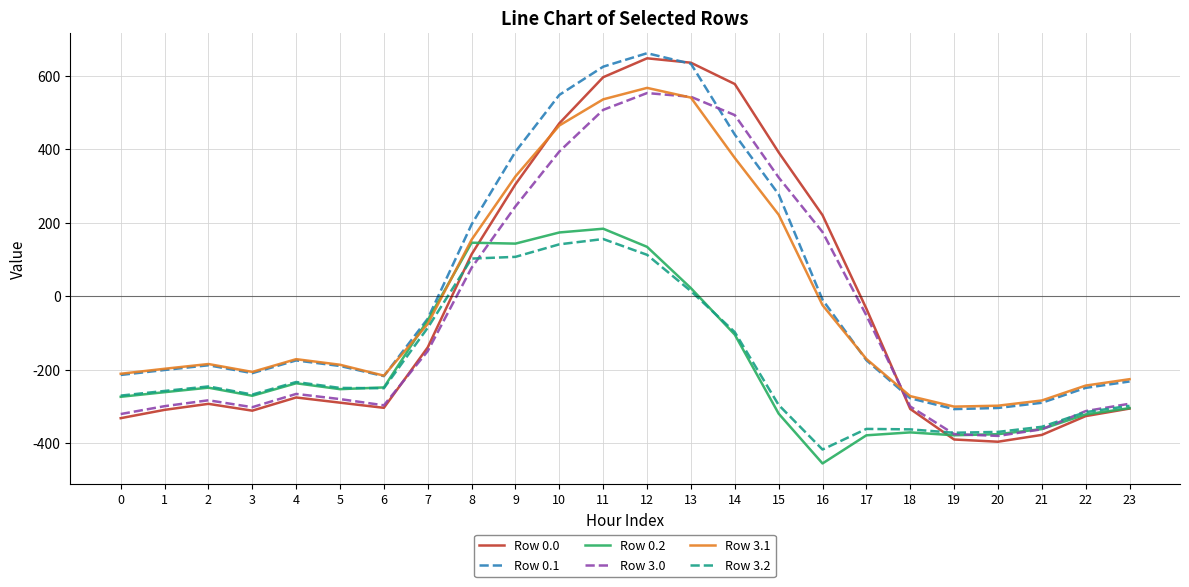

Is it true that Row 0.2 equals -253.1 at 5?

True